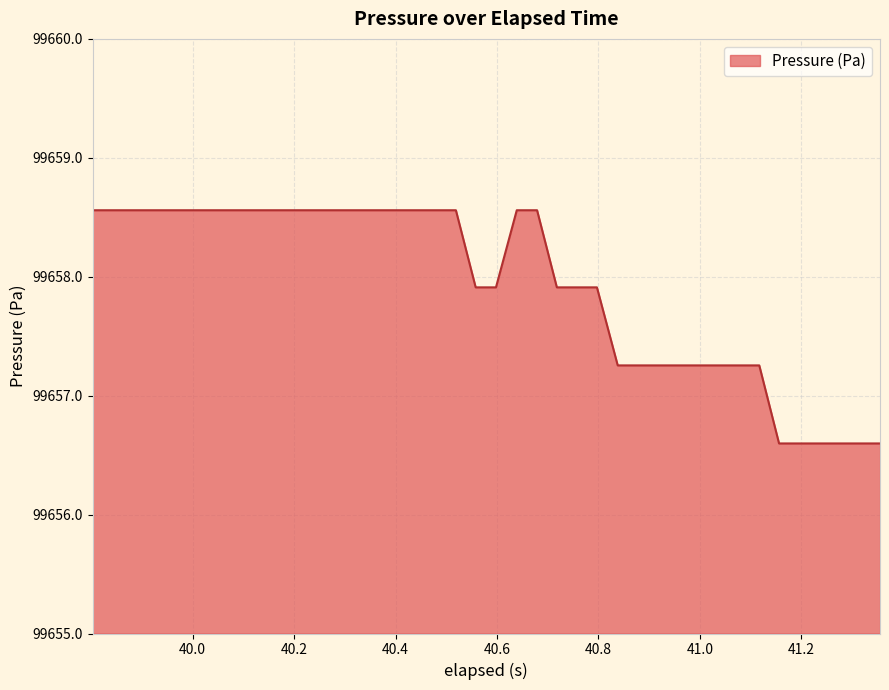

What is the maximum value shown in the chart?

99658.6